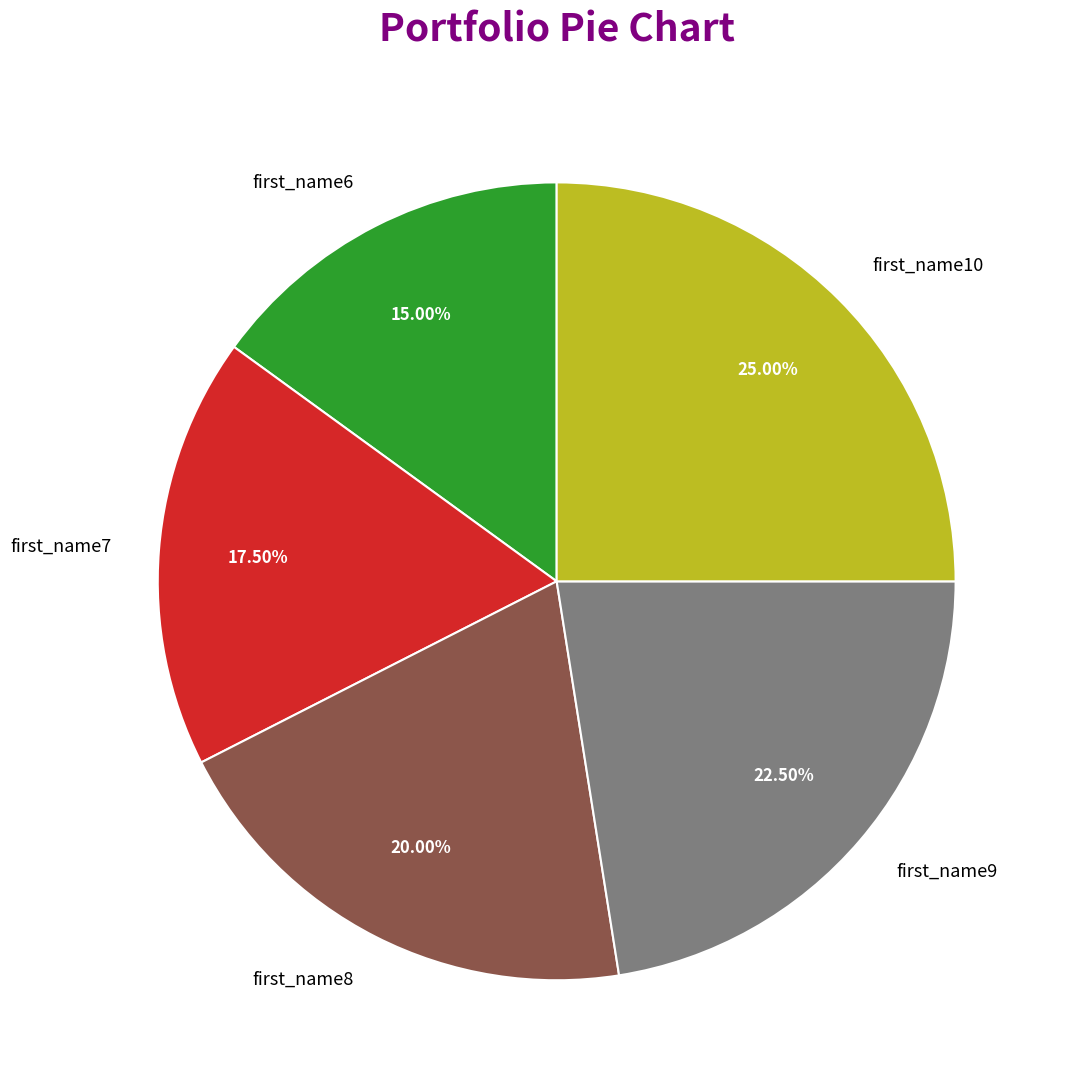

Approximately how many times larger is the value at first_name10 compared to first_name6?

1.7